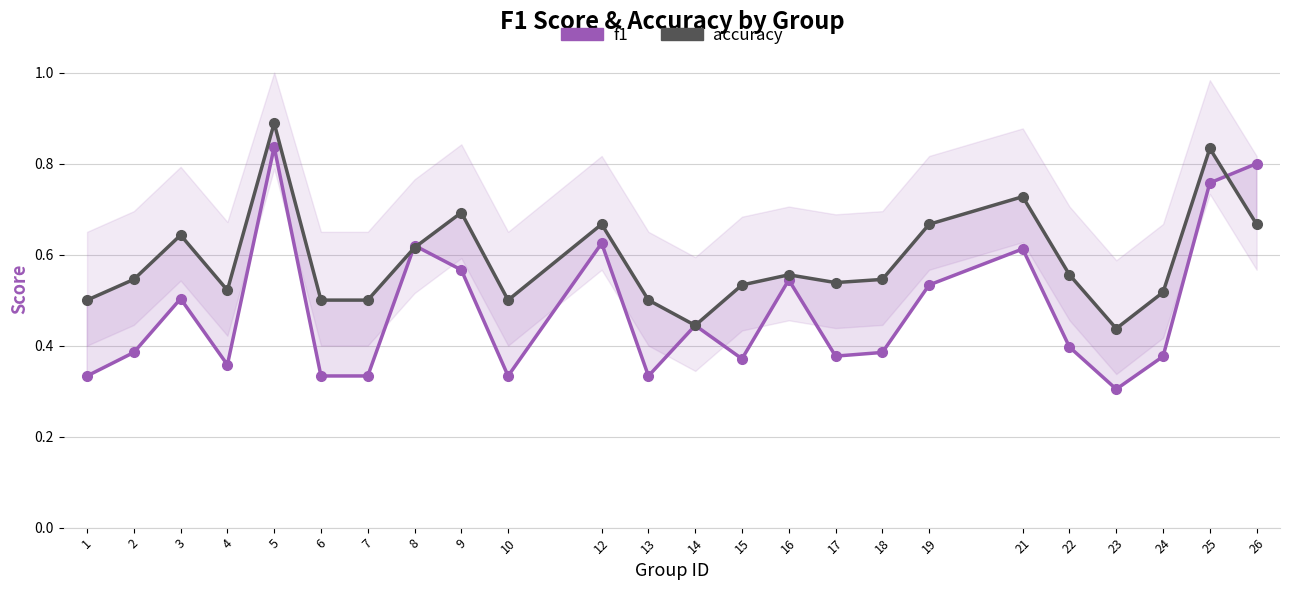

What is the difference between the highest and lowest values at 1?

0.2